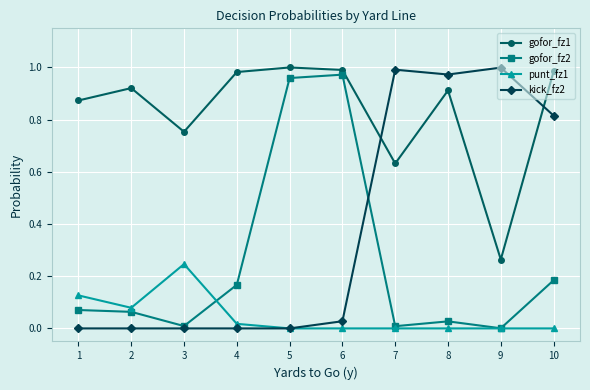

How many distinct data groups are displayed?

4